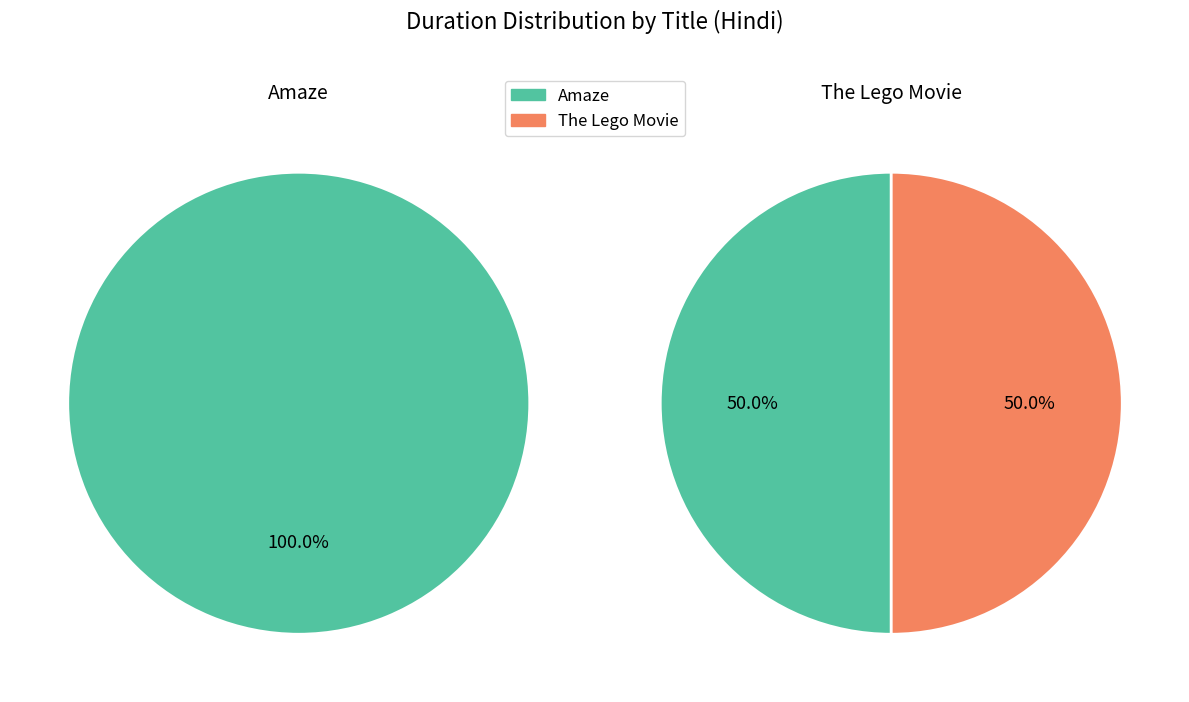

Do The Lego Movie and Amaze together represent more than half of the pie?

Yes